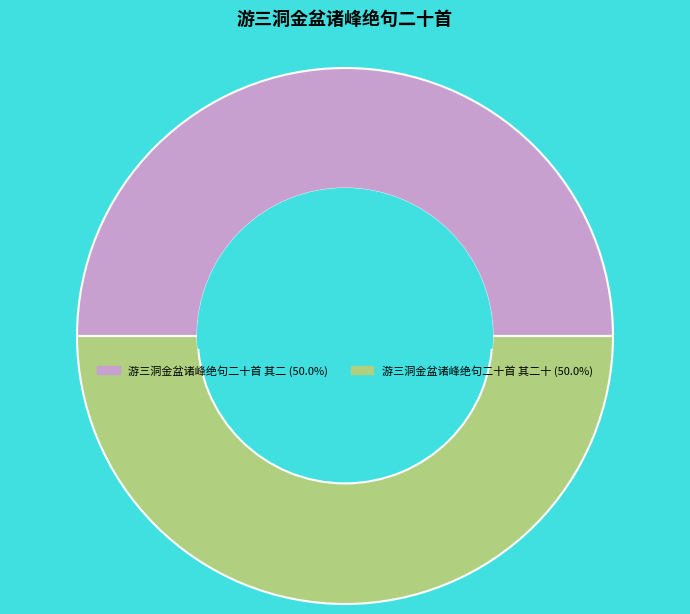

Which category has the smallest portion of the pie?

游三洞金盆诸峰绝句二十首 其二